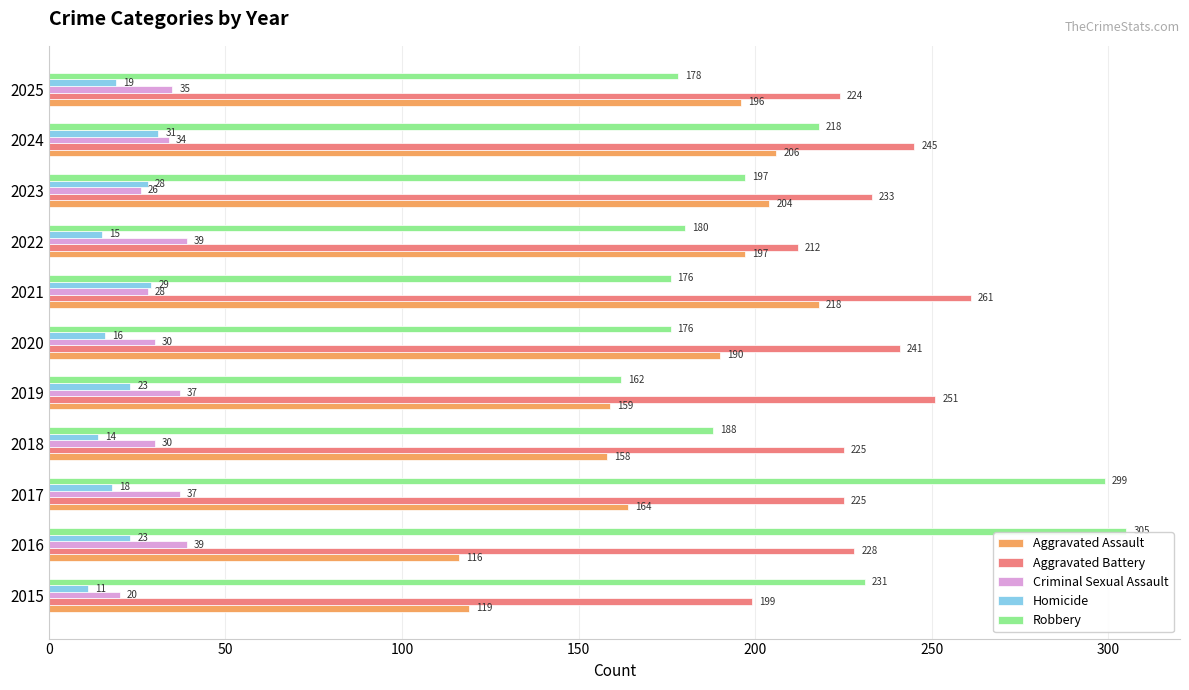

The value of Robbery at 2019 is 250. True or false?

False